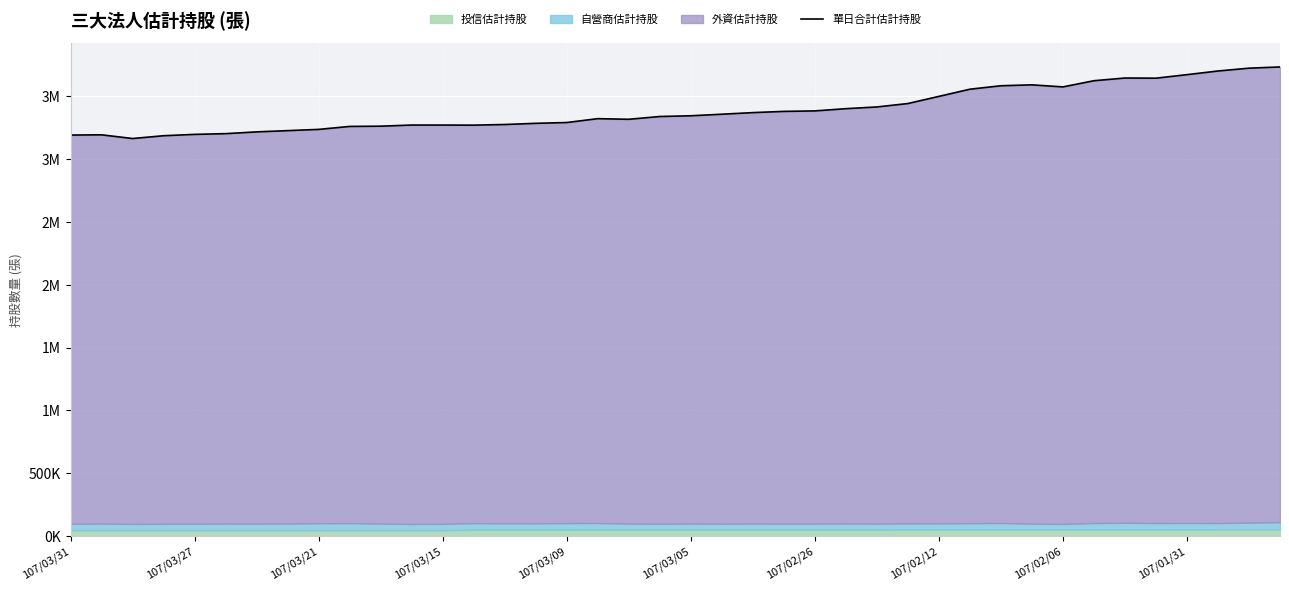

What position from the right is 39?

1